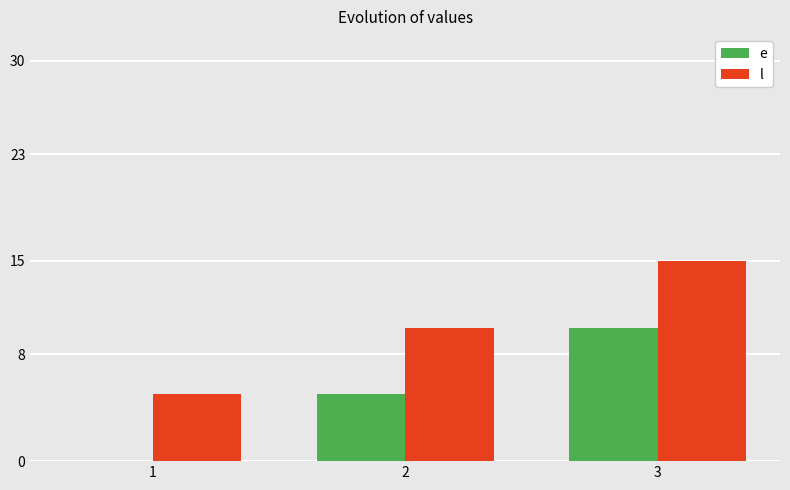

What is the sum of all e values?

15